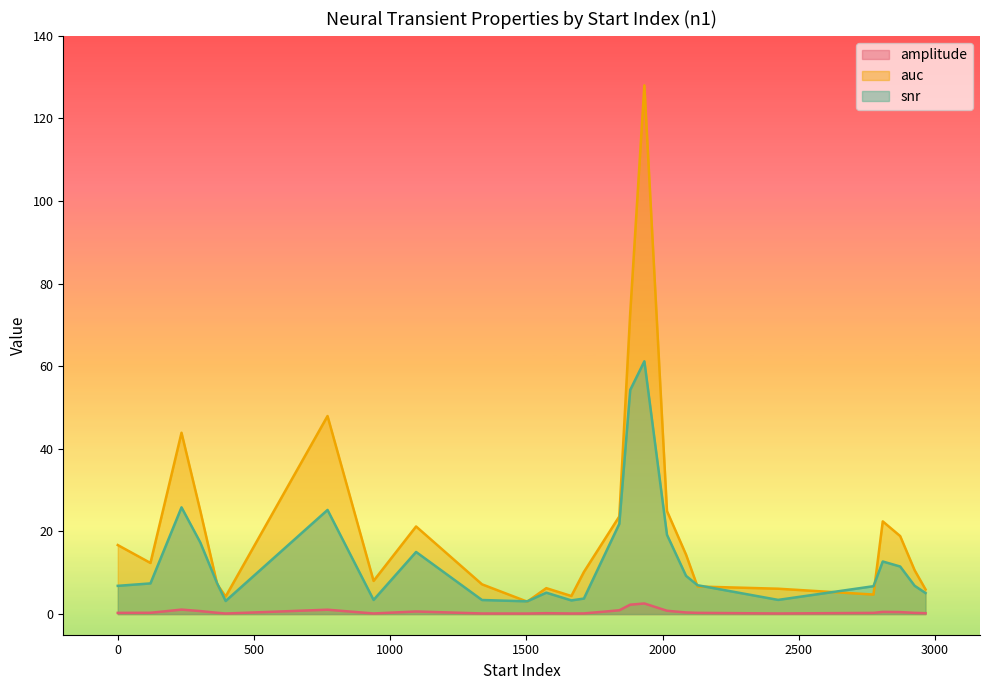

True or false: auc and amplitude intersect in this chart.

False